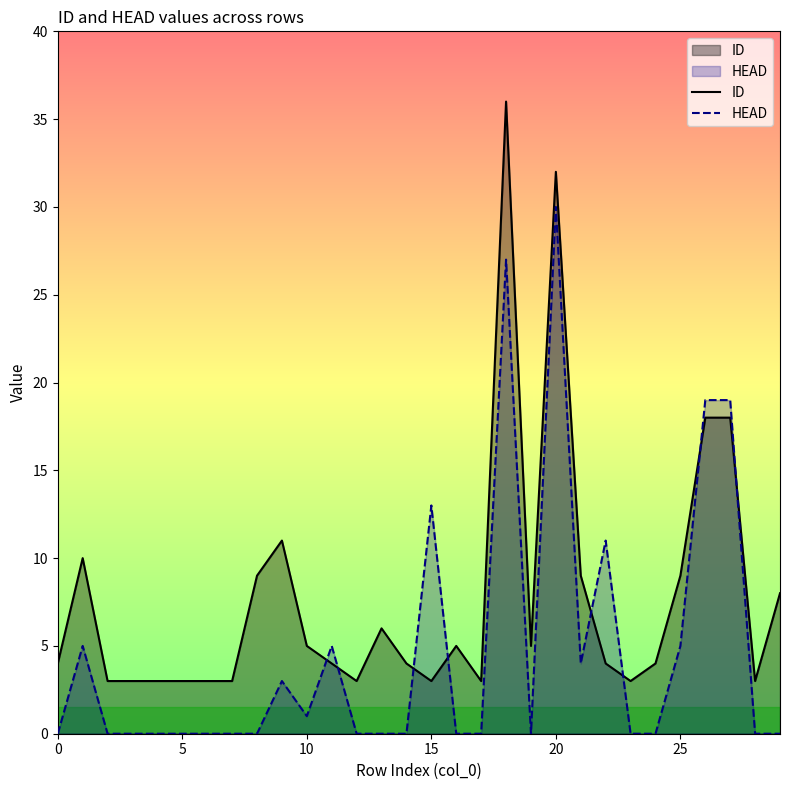

True or false: HEAD and ID intersect in this chart.

True